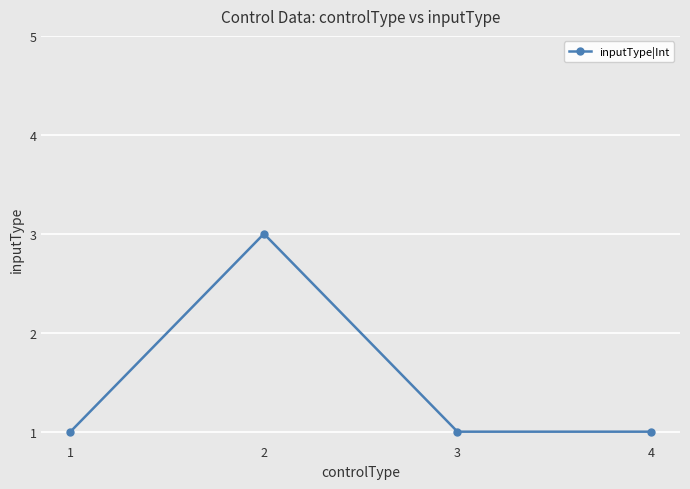

What is the ratio of the value at 3 to the value at 2?

0.3